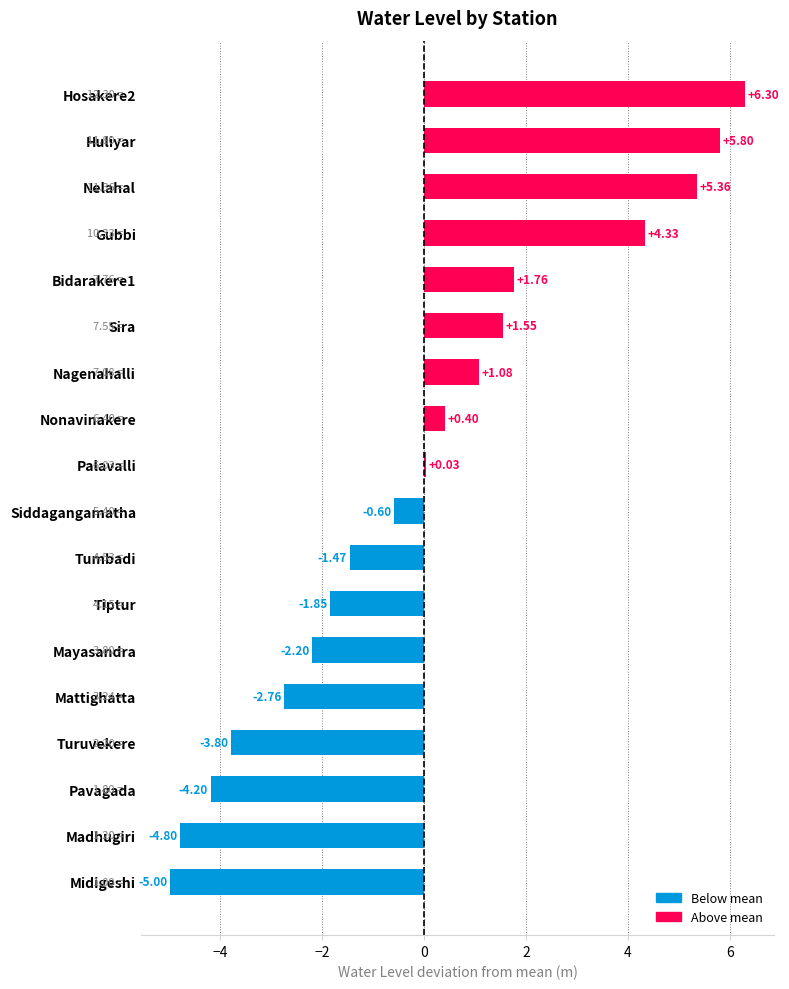

How many values exceed 0?

9